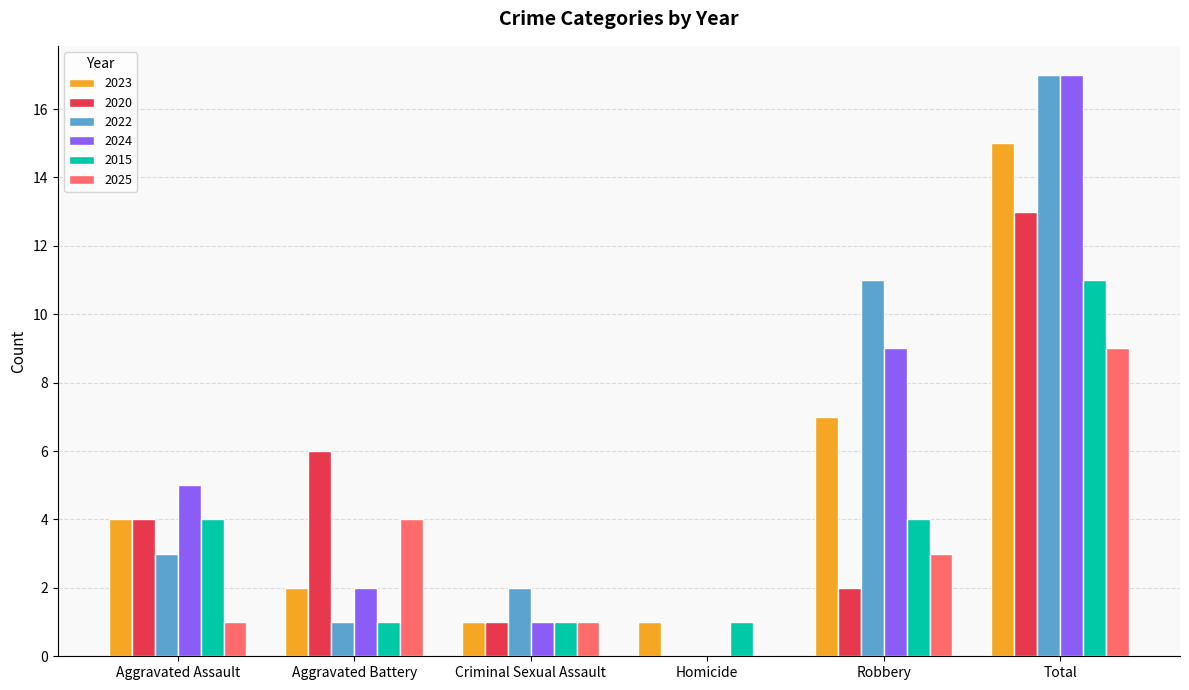

Is the value of 2020 at Aggravated Battery greater than the value of 2022 at Total?

No